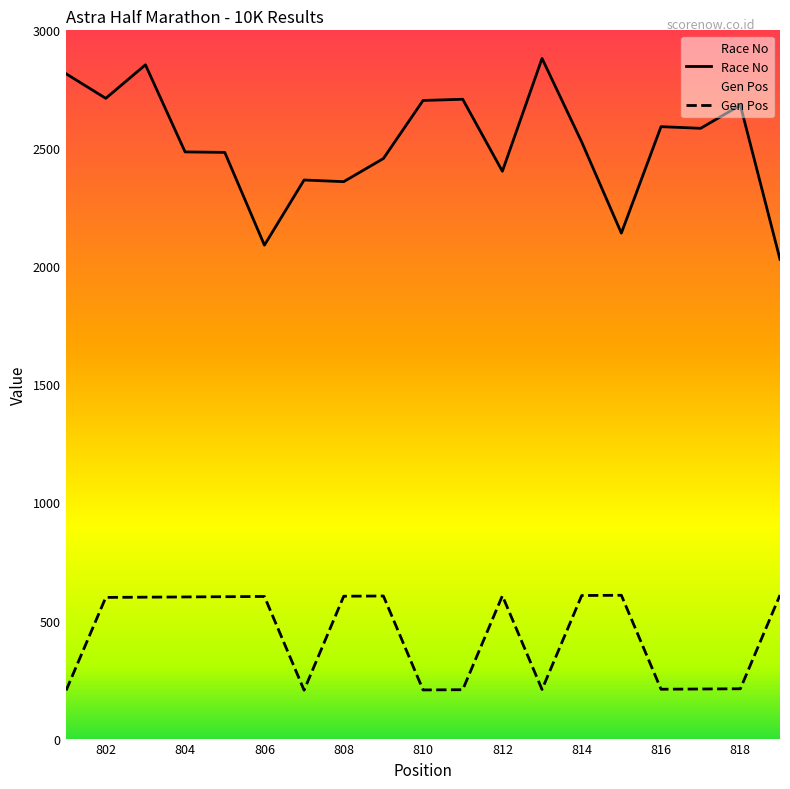

What is the value of the Gen Pos point at the 11th from the left?

207